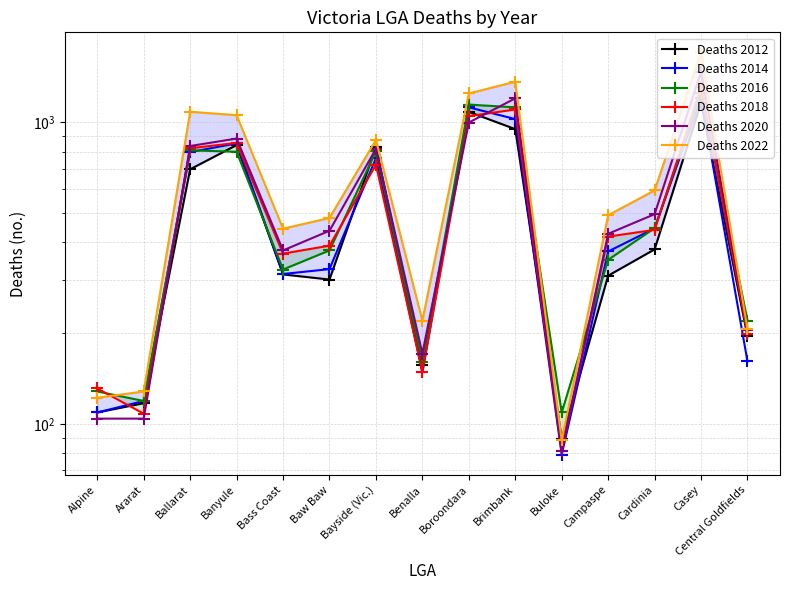

What is the sum of all Deaths 2016 values?

8159